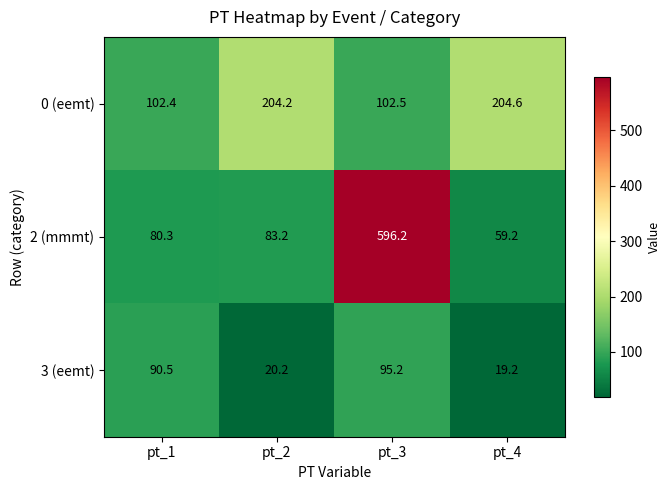

True or false: 0 (eemt) has a value of 58.9 at pt_1.

False